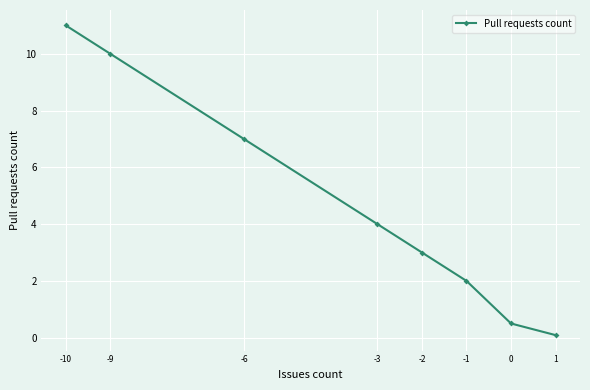

What is the greatest value displayed?

11.0